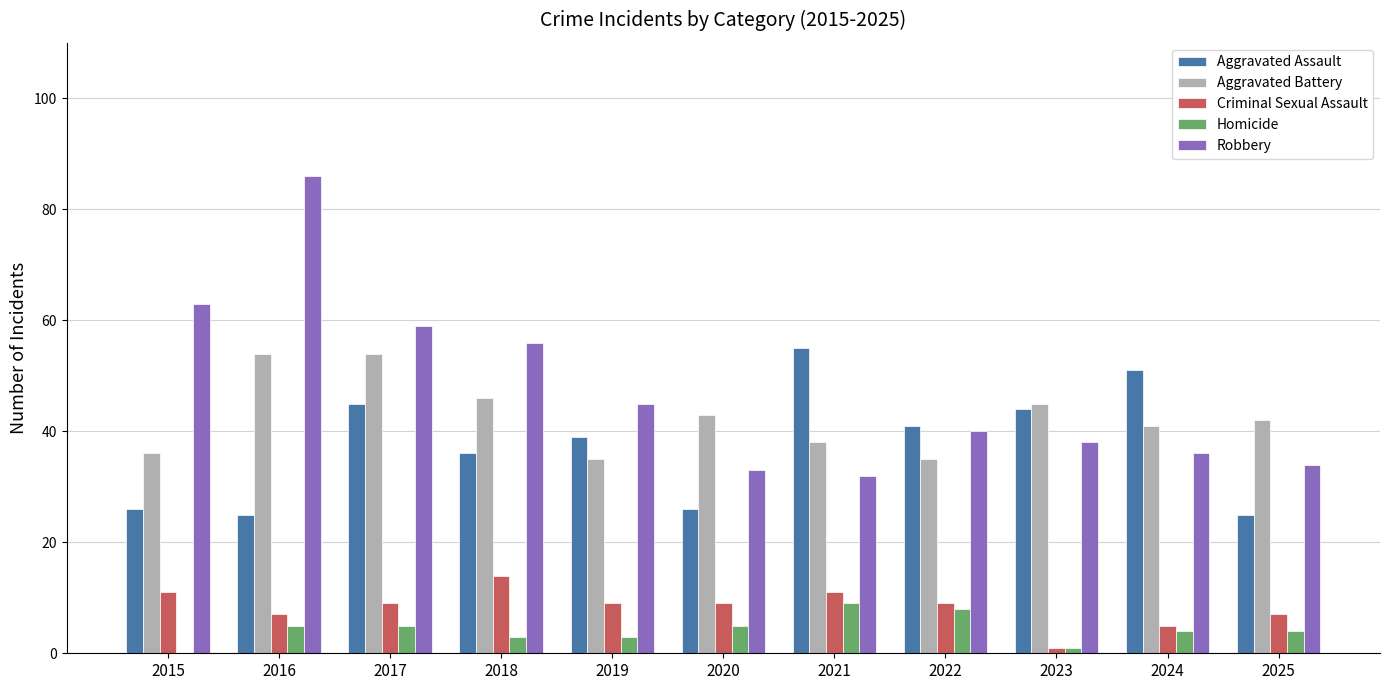

Reading left to right, transcribe all the data shown in this chart.

Aggravated Assault: 2015=26	2016=25	2017=45	2018=36	2019=39	2020=26	2021=55	2022=41	2023=44	2024=51	2025=25
Aggravated Battery: 2015=36	2016=54	2017=54	2018=46	2019=35	2020=43	2021=38	2022=35	2023=45	2024=41	2025=42
Criminal Sexual Assault: 2015=11	2016=7	2017=9	2018=14	2019=9	2020=9	2021=11	2022=9	2023=1	2024=5	2025=7
Homicide: 2015=0	2016=5	2017=5	2018=3	2019=3	2020=5	2021=9	2022=8	2023=1	2024=4	2025=4
Robbery: 2015=63	2016=86	2017=59	2018=56	2019=45	2020=33	2021=32	2022=40	2023=38	2024=36	2025=34